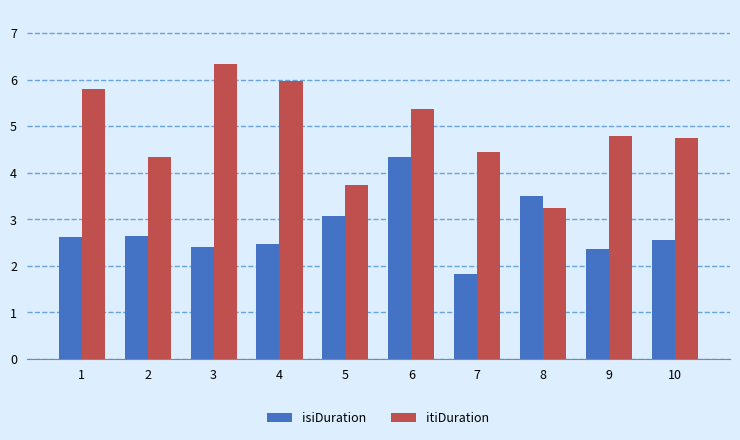

Is it true that itiDuration equals 9.4 at 1?

False